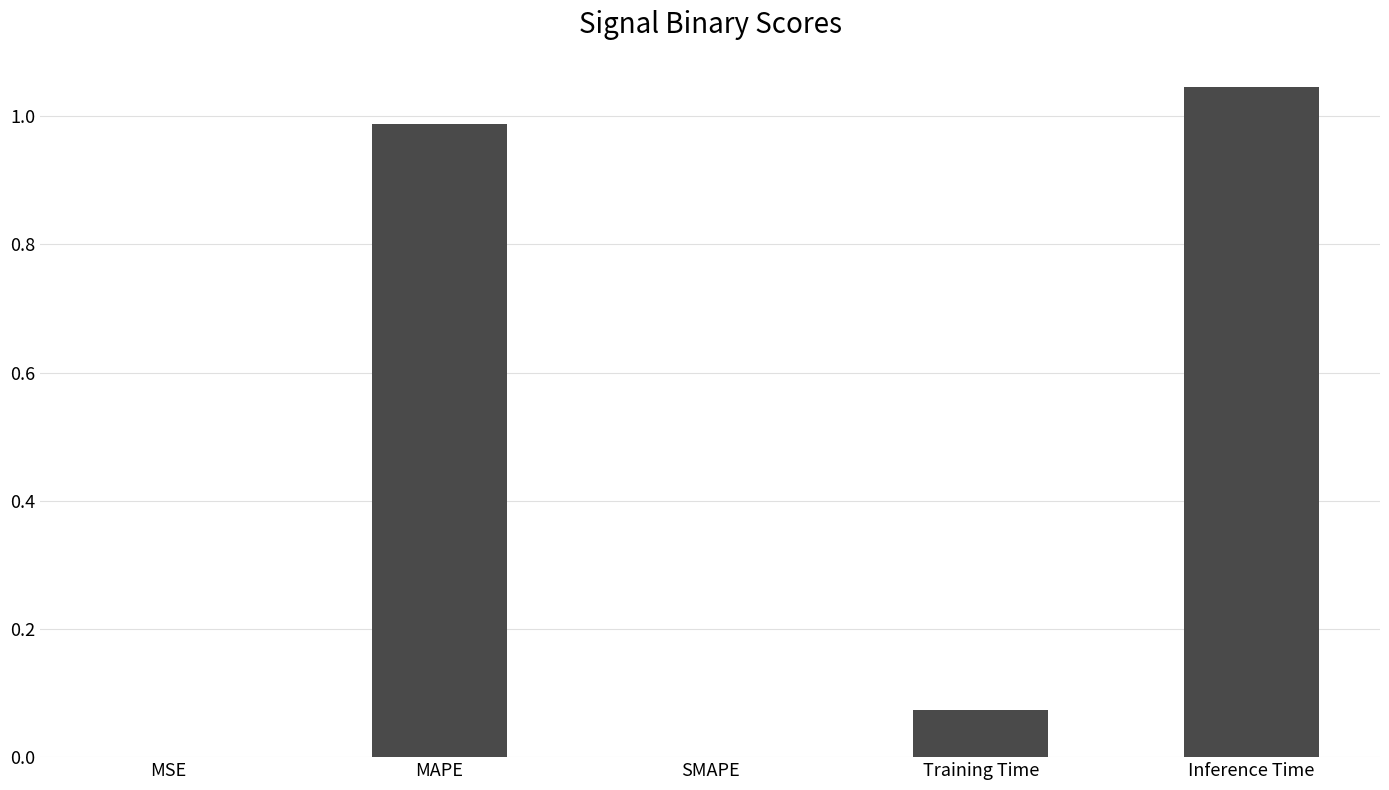

True or false: the data shows 0.0 at MSE.

True